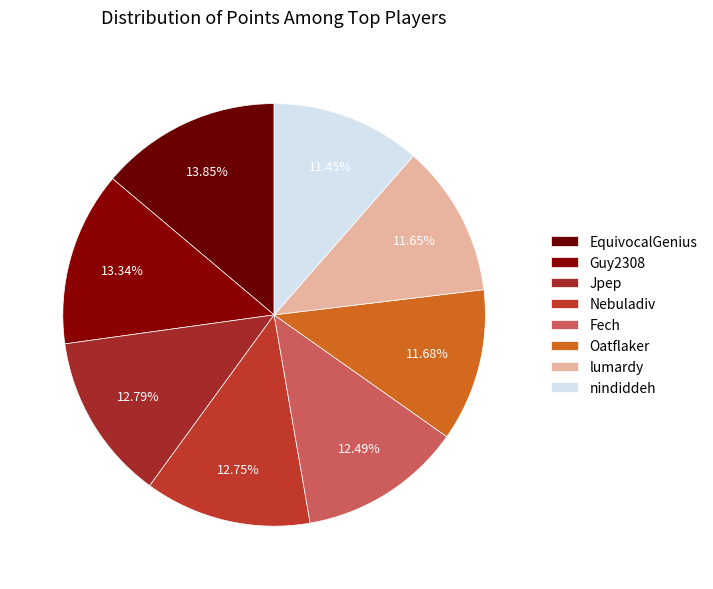

Approximately how many times larger is the value at Jpep compared to Nebuladiv?

1.0